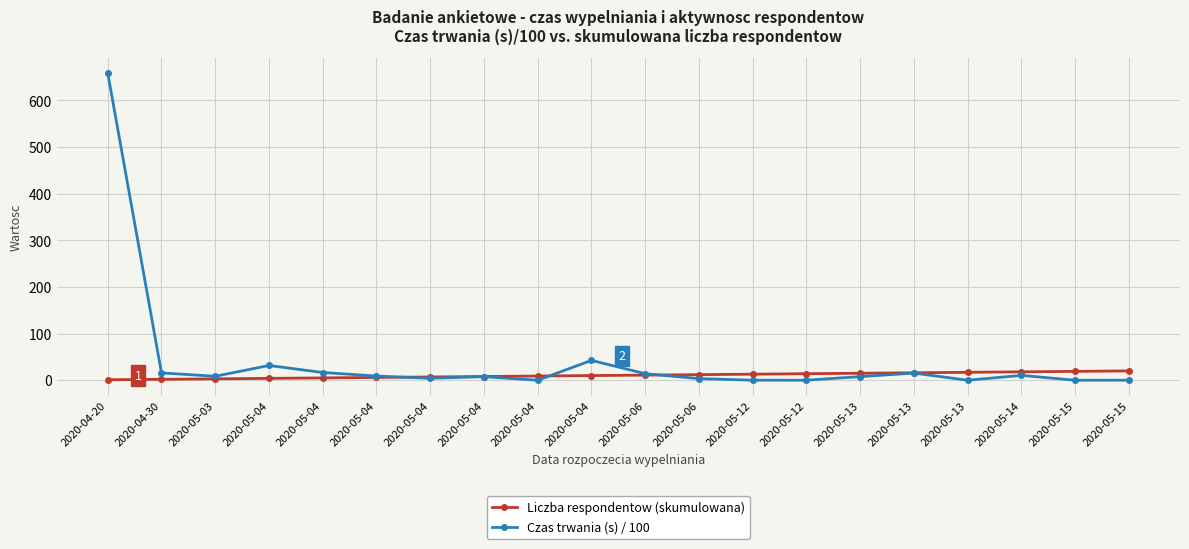

How many categories are shown in the chart?

20